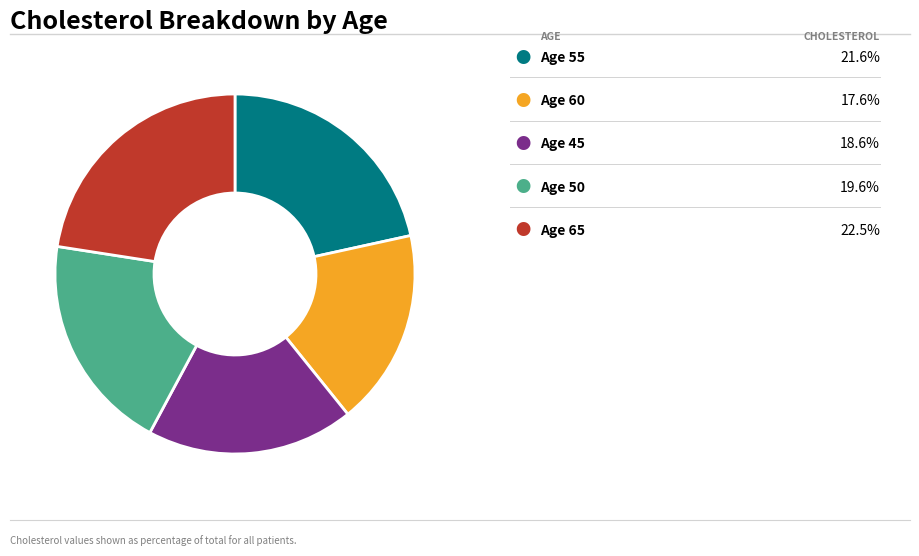

Is there any slice that represents more than half of the pie?

No